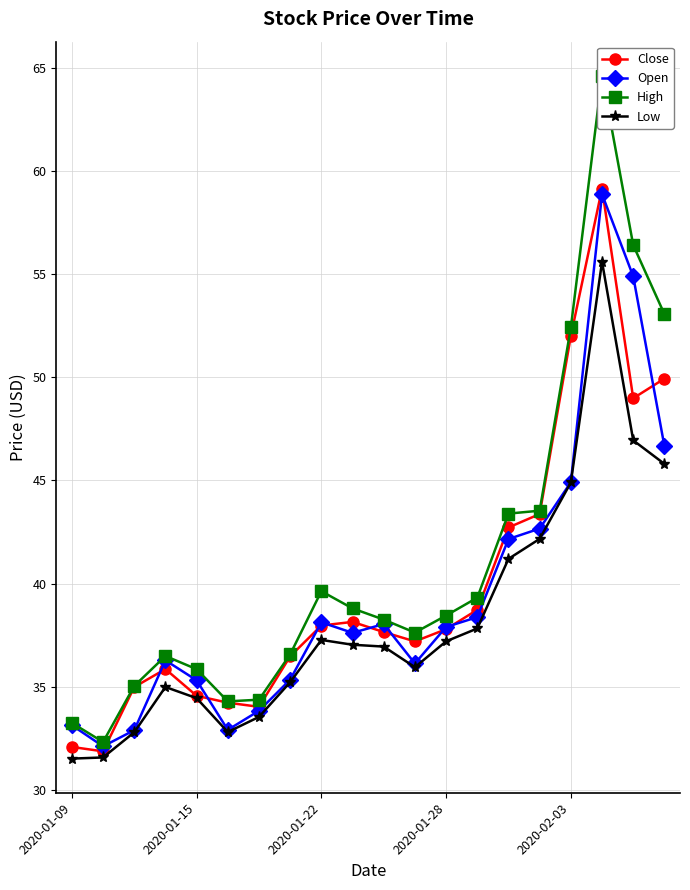

In Open, how many points are higher than both neighbors (excluding endpoints)?

4